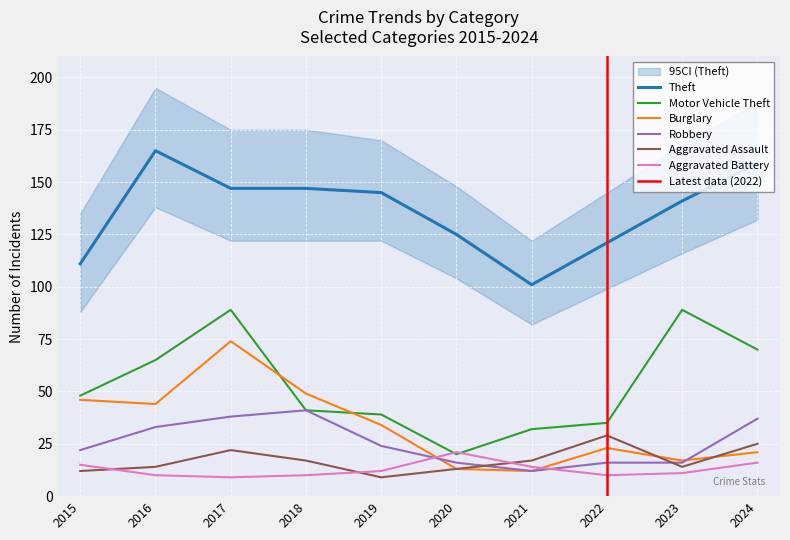

Which series changed the most between 2017 and 2021?

Burglary